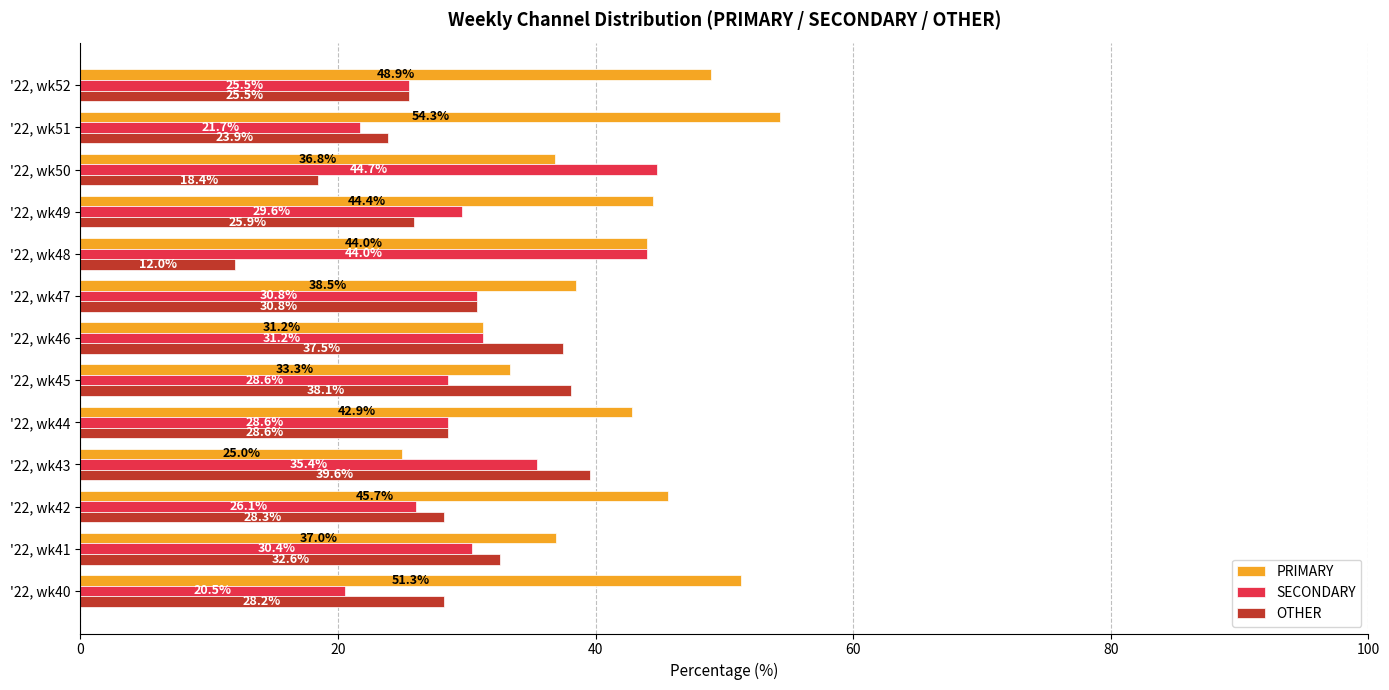

What is the difference between the highest and lowest values at '22, wk50?

26.3